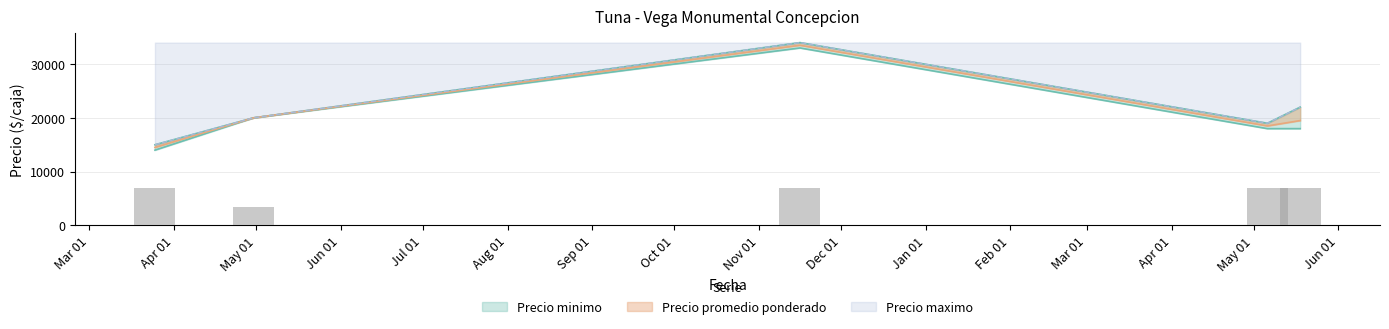

Which series has the largest total across all categories?

Precio maximo